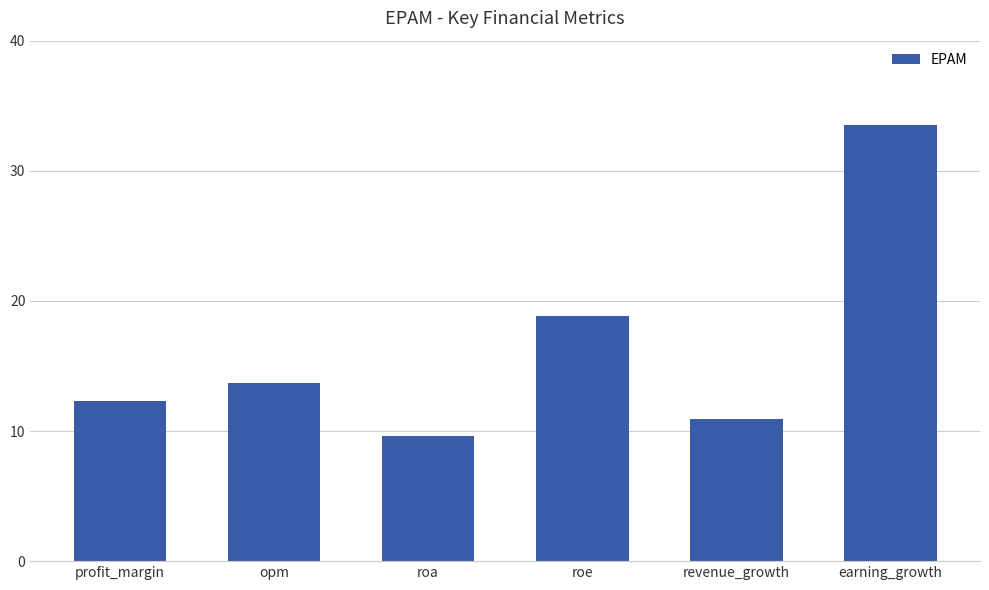

Reading left to right, transcribe all the data shown in this chart.

12.3	13.7	9.6	18.9	10.9	33.5